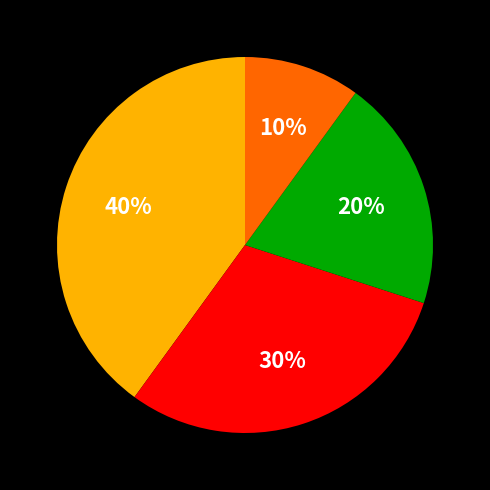

Is there any slice that represents more than half of the pie?

No